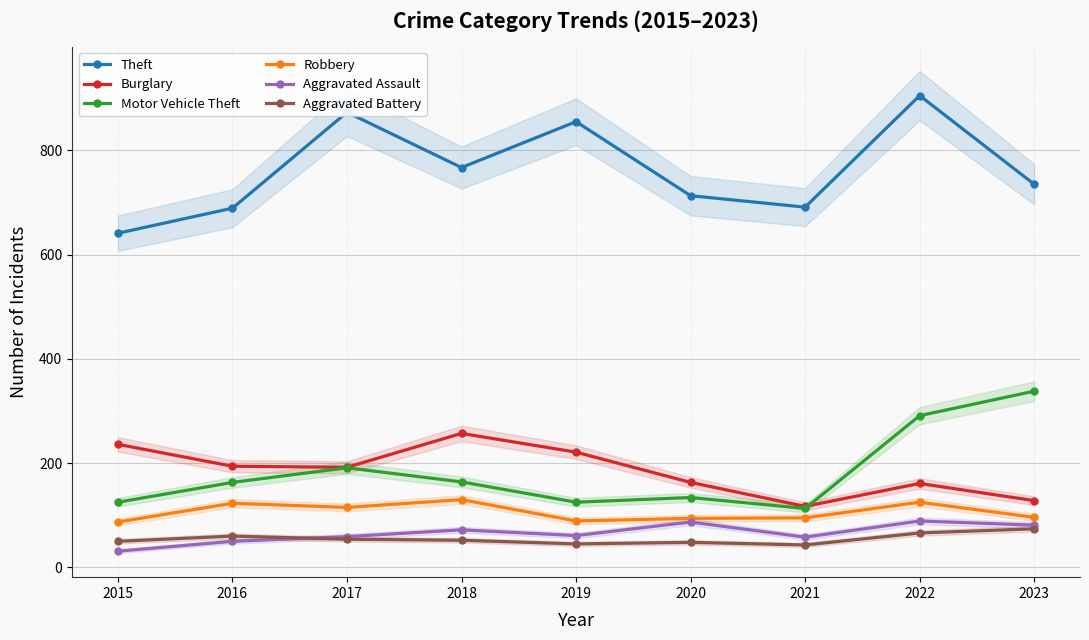

What value does the Robbery series have at 2017, to the nearest 10?

120